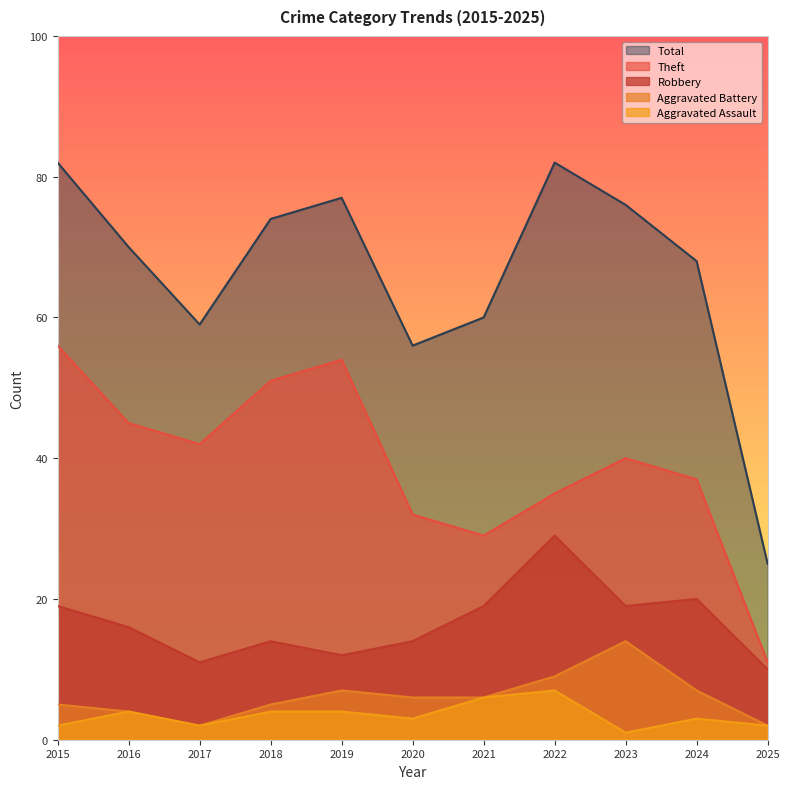

True or false: Total has a value of 68 at 2024.

True